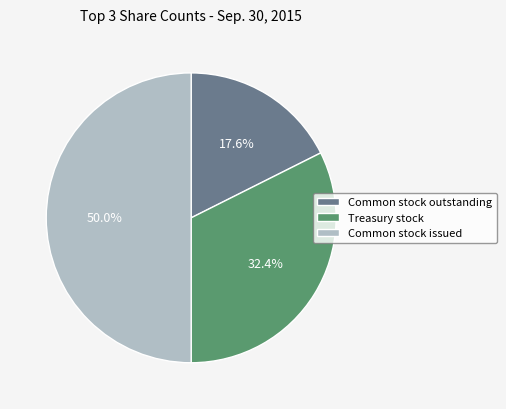

Does Common stock outstanding account for over 50% of the chart?

No